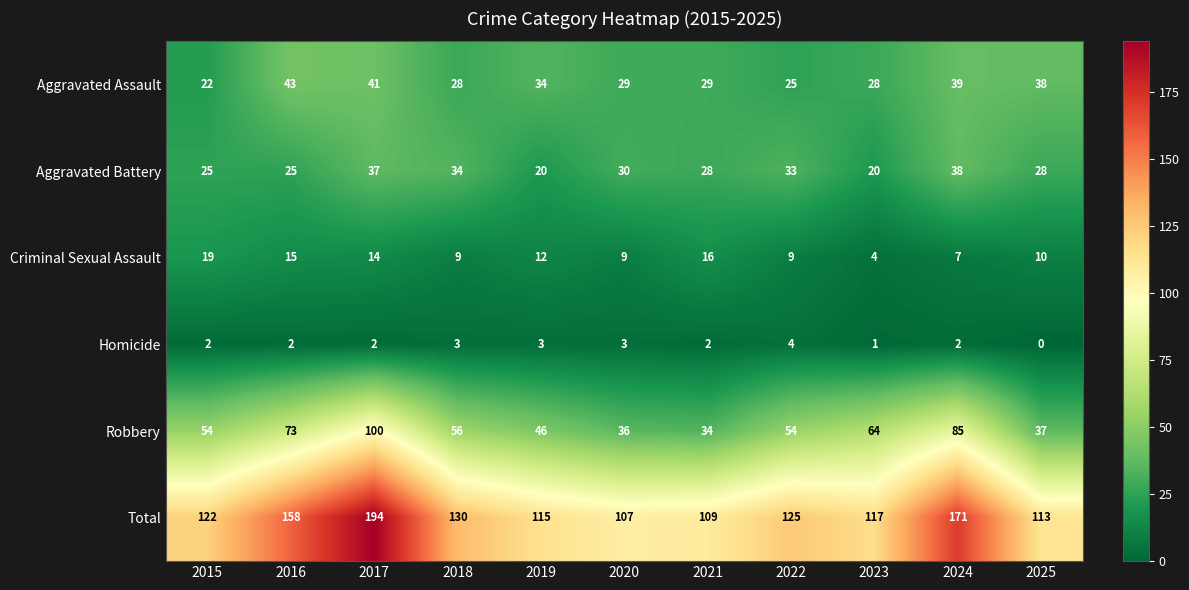

Is the value of Total at 2016 greater than the value of Homicide at 2015?

Yes